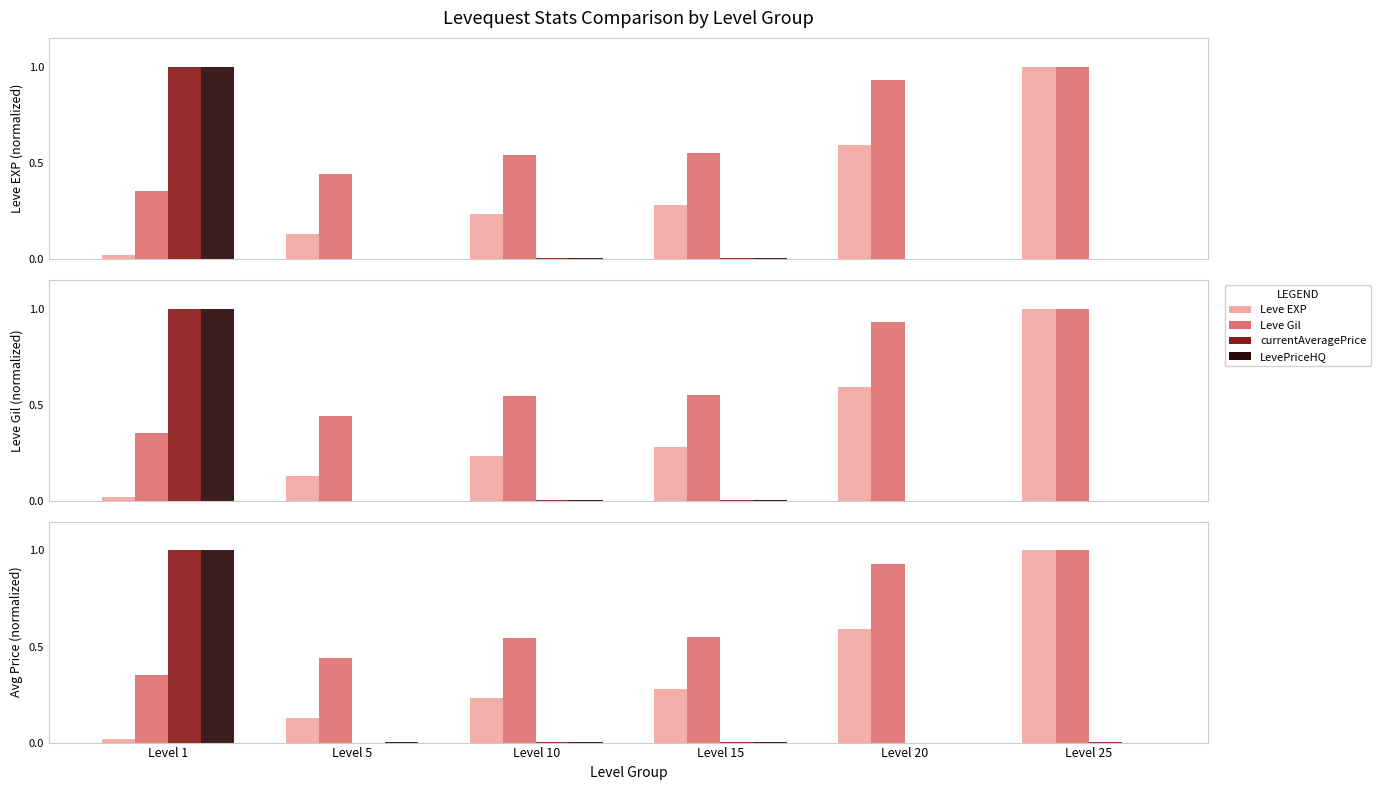

Are the bars grouped side by side (vs. stacked)?

Yes